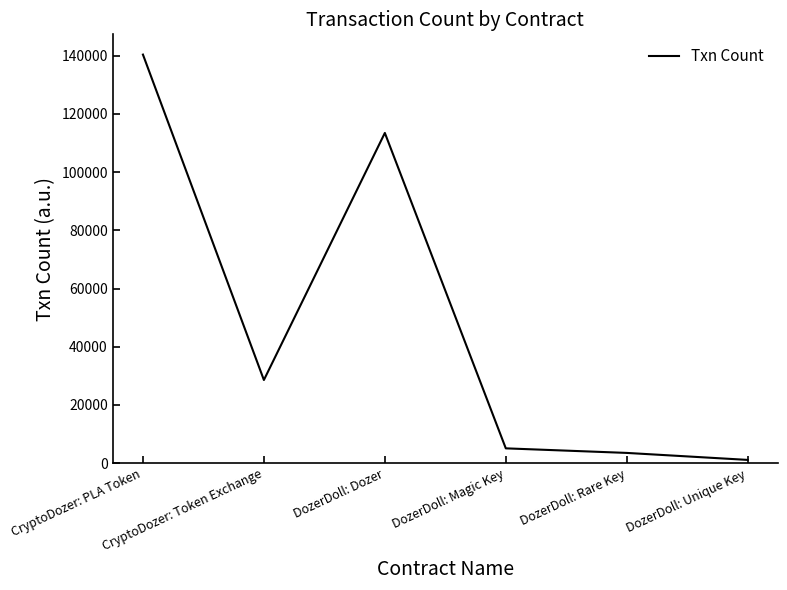

What is the sum of the values at DozerDoll: Magic Key and CryptoDozer: PLA Token?

145484